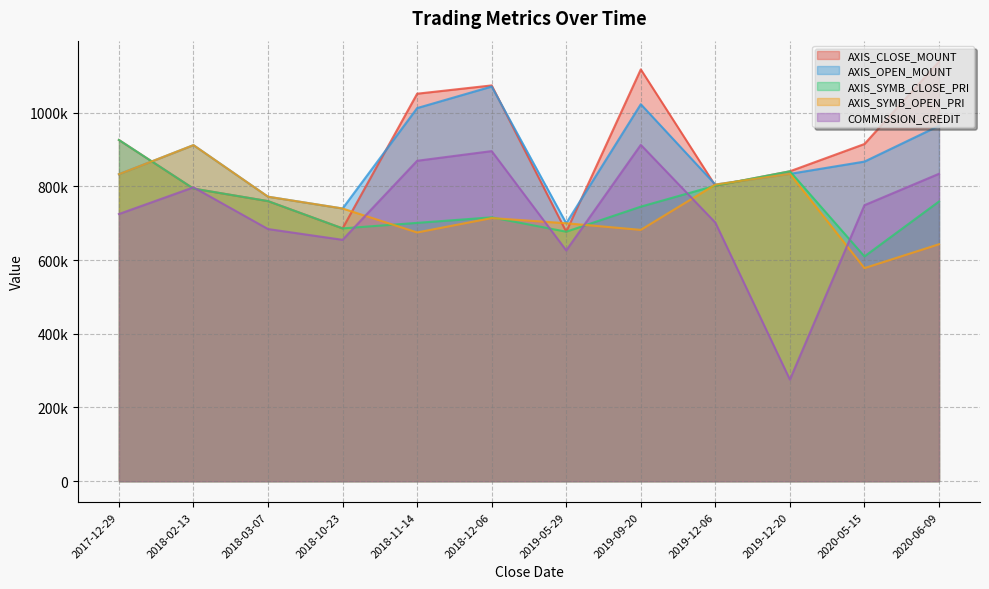

Does the chart have visible grid lines?

Yes